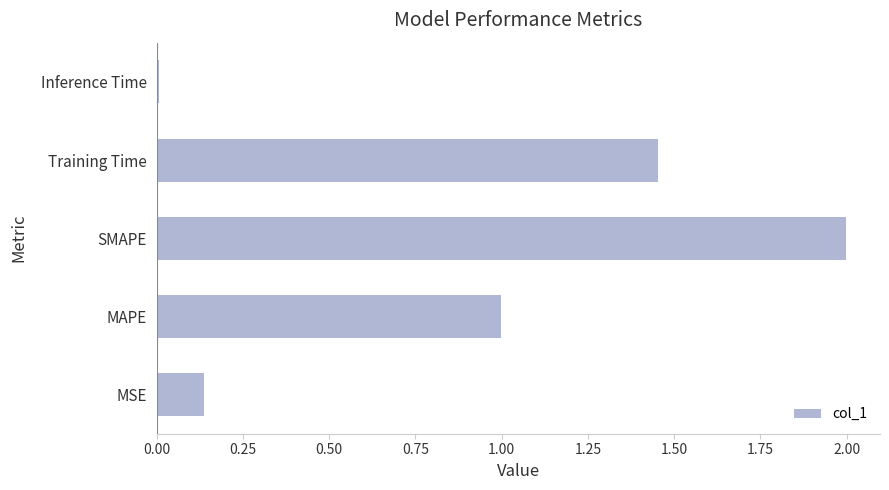

At which label is the value closest to 1?

MAPE